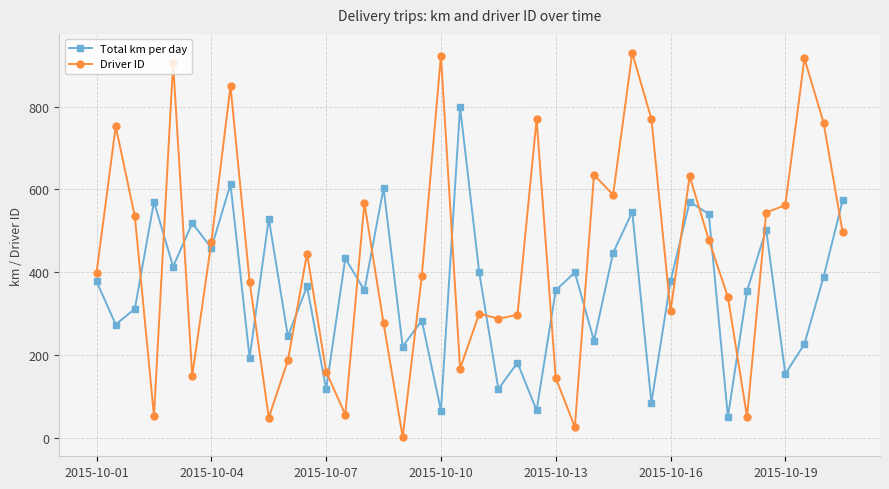

Rank the series by their maximum value, from lowest to highest.

Total km per day, Driver ID